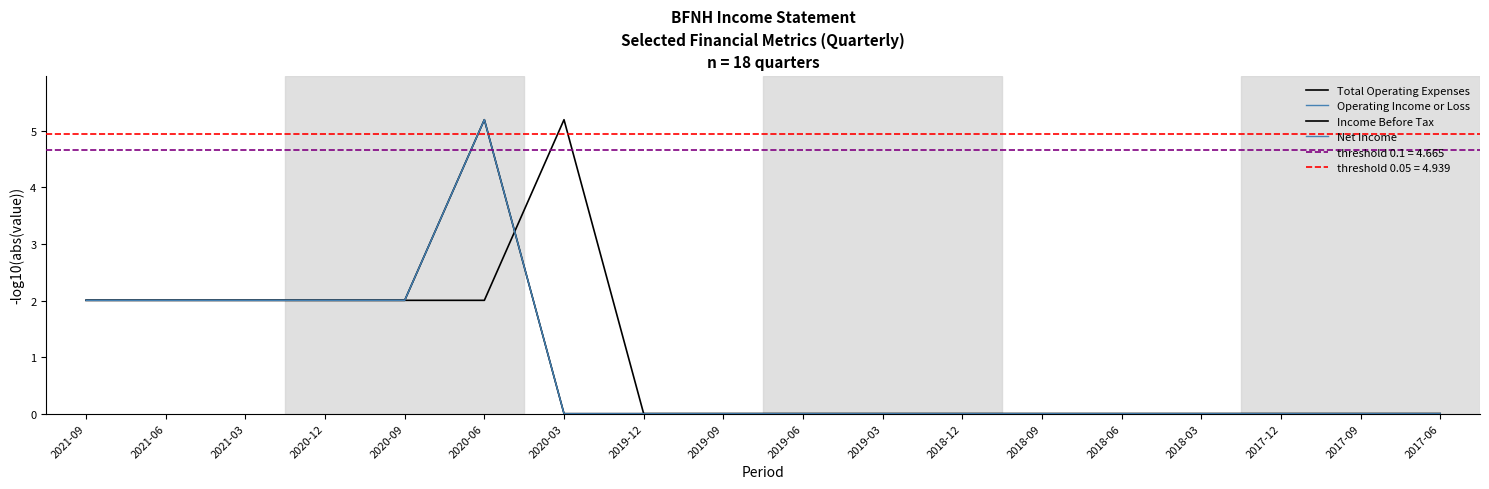

How many interior local peaks does the Net Income series have?

1